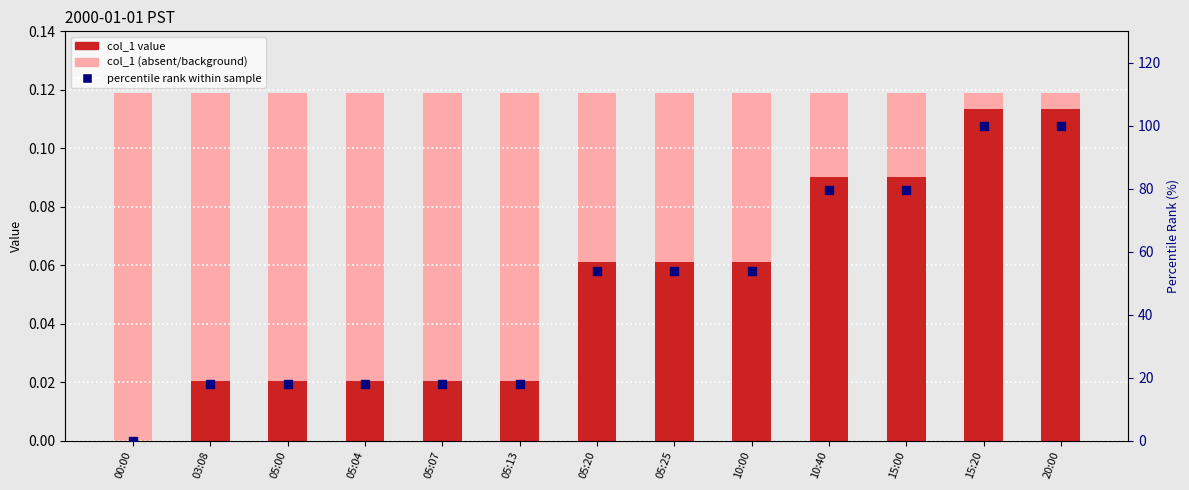

At how many categories does at least one series exceed 88?

2